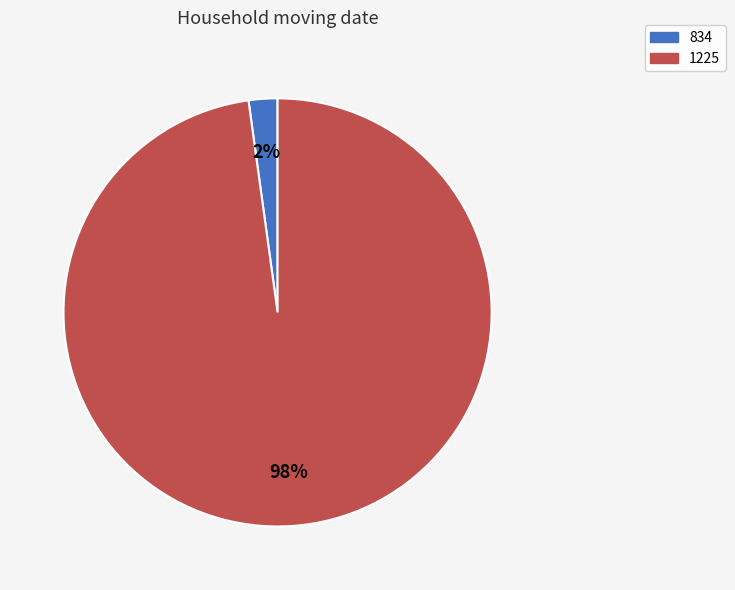

True or false: 1225 accounts for 98% of the total.

True